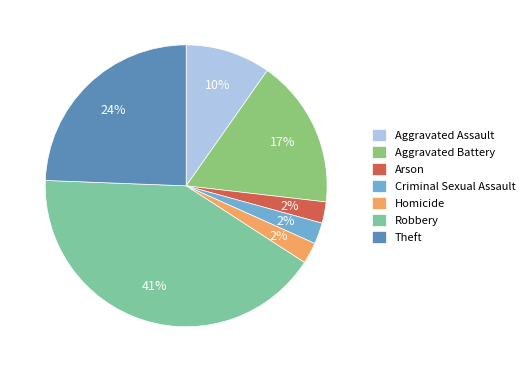

Does any single category account for the majority?

No